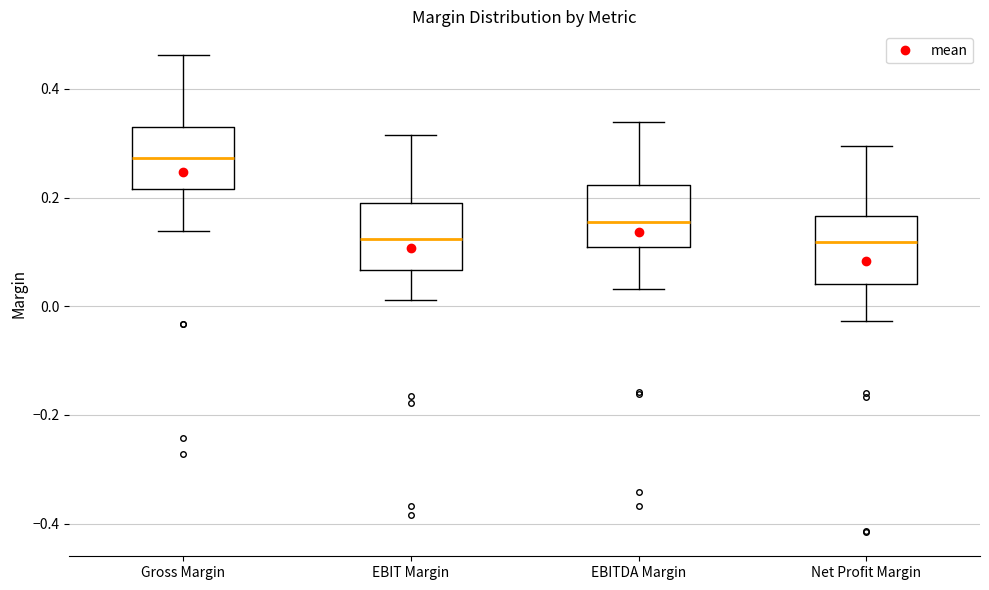

Reading left to right, transcribe this box plot: for each box, give where its median line is, the range the box spans, and where its two whiskers end, as read against the y-axis. The values are not printed on the chart, so give them approximately, as read against the axis.

Gross Margin: median 0.28, box 0.22 to 0.32, whiskers 0.14 to 0.46
EBIT Margin: median 0.12, box 0.06 to 0.20, whiskers 0.02 to 0.32
EBITDA Margin: median 0.16, box 0.10 to 0.22, whiskers 0.04 to 0.34
Net Profit Margin: median 0.12, box 0.04 to 0.16, whiskers -0.02 to 0.30